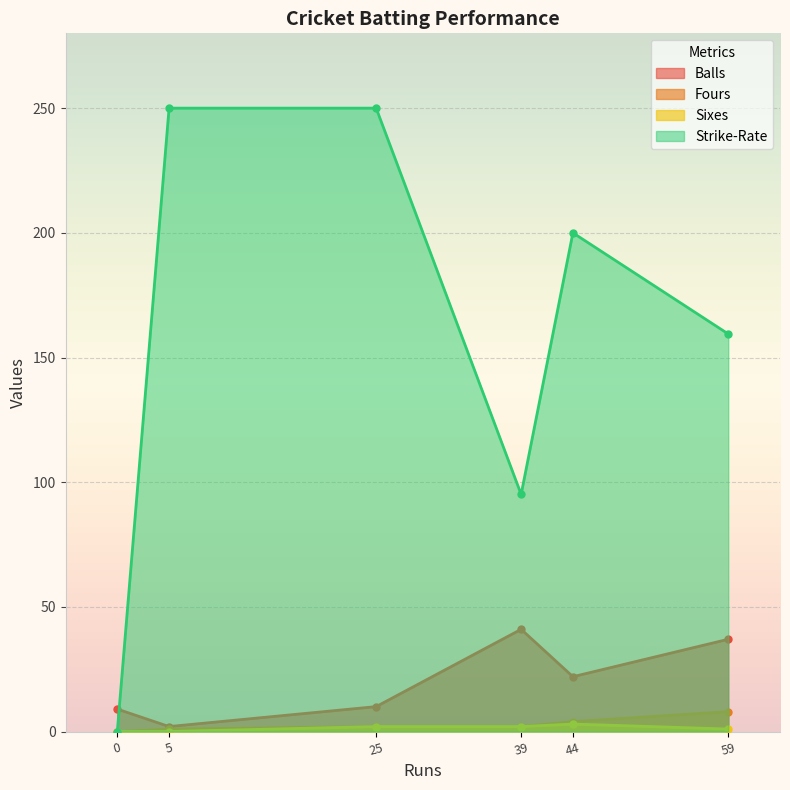

What is the average value of the Fours series?

2.8